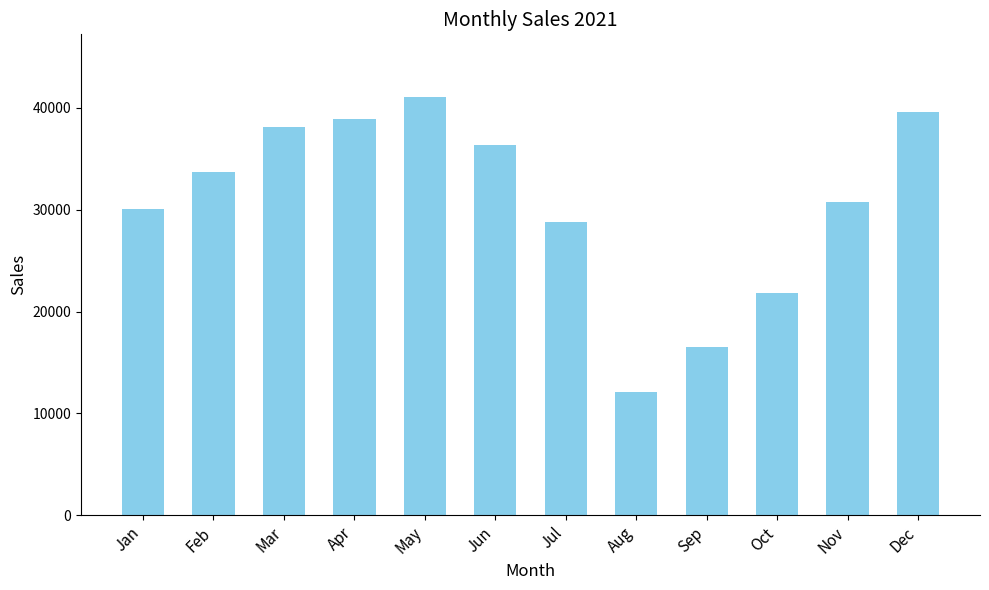

Reading right to left, what are all the values shown in this chart?

Dec=39645.8	Nov=30710.7	Oct=21830.9	Sep=16565.7	Aug=12135.1	Jul=28813.6	Jun=36392.2	May=41066.7	Apr=38929.1	Mar=38088.8	Feb=33690.3	Jan=30050.6